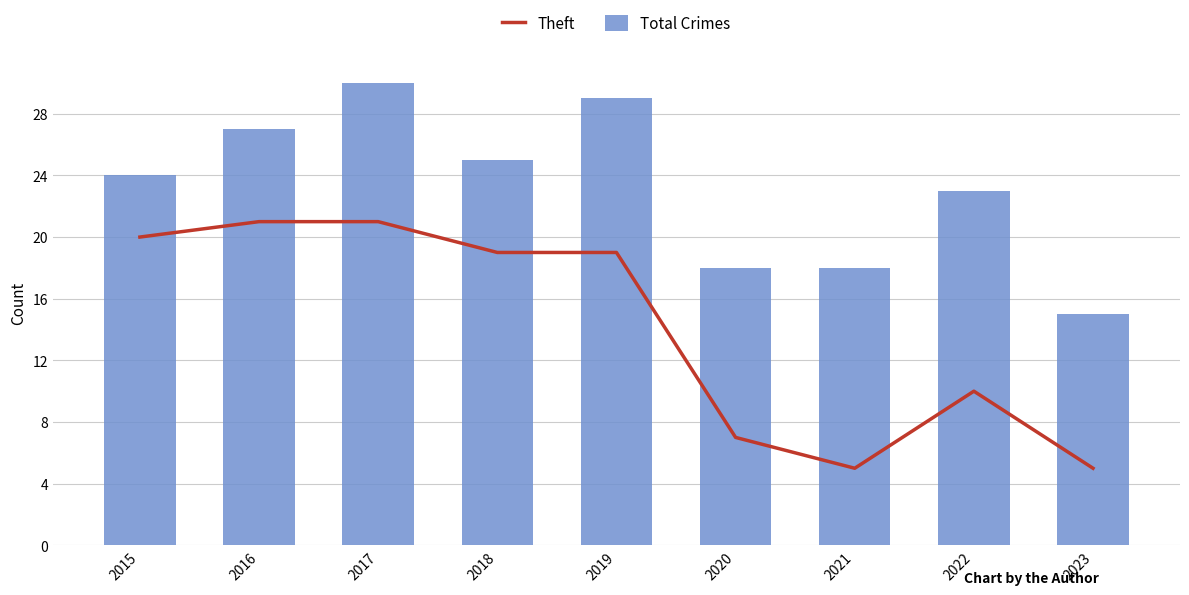

What is the difference between the Theft values at 2015 and 2019?

1